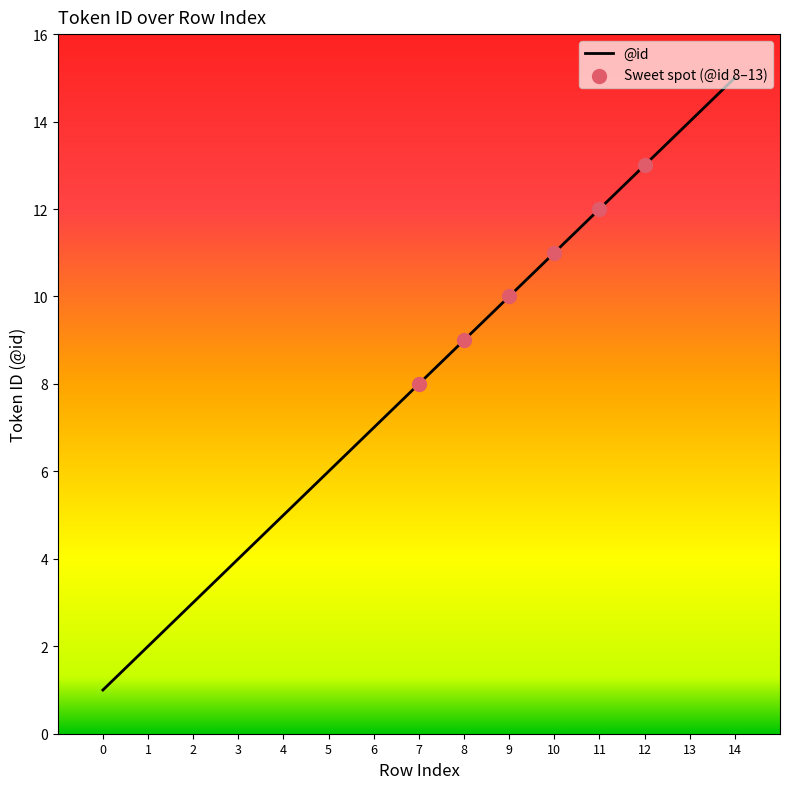

Approximately how many times larger is the value at 7 compared to 9?

0.8